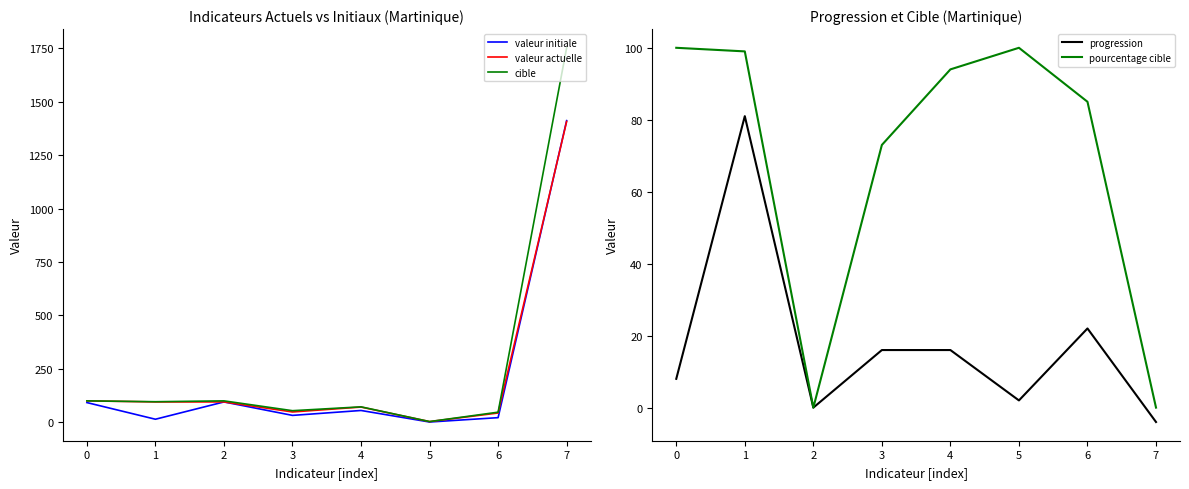

The value of progression at 0 is 13.8. True or false?

False